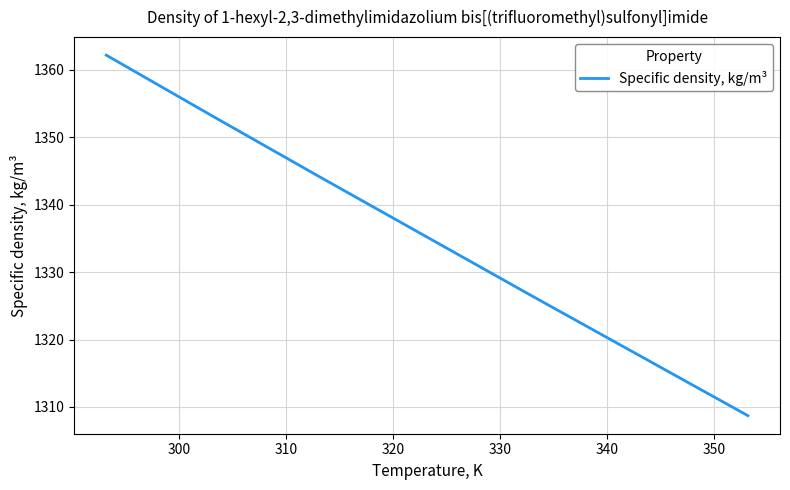

What is the difference between the maximum and minimum values?

53.5